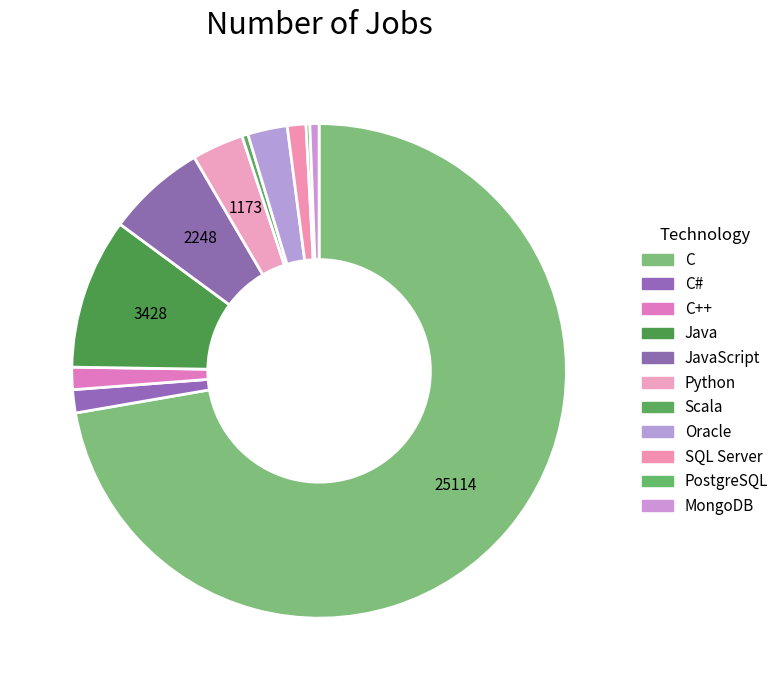

How many segments does this pie chart have?

11